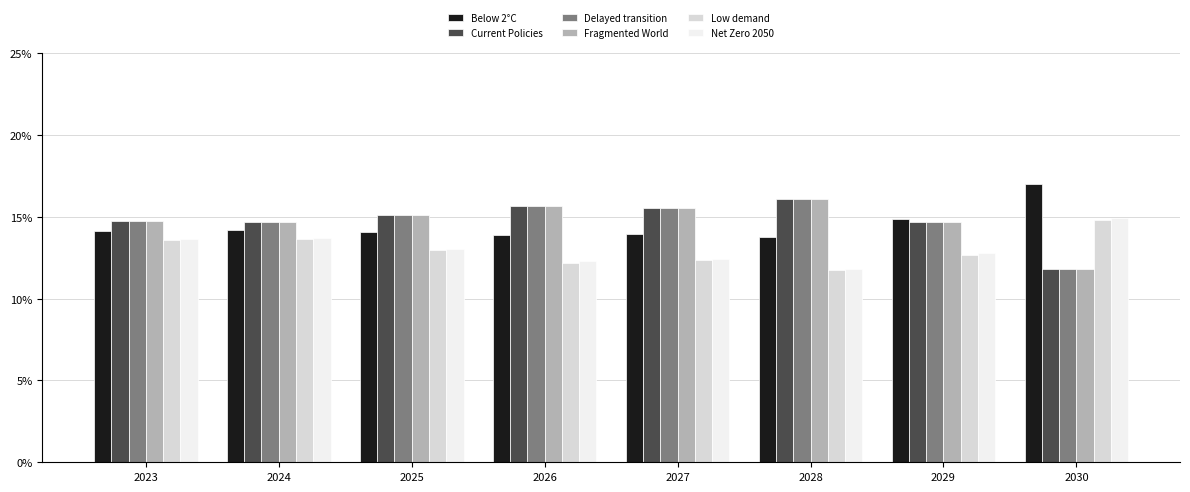

True or false: Delayed transition has a value of 0.3 at 2027.

False